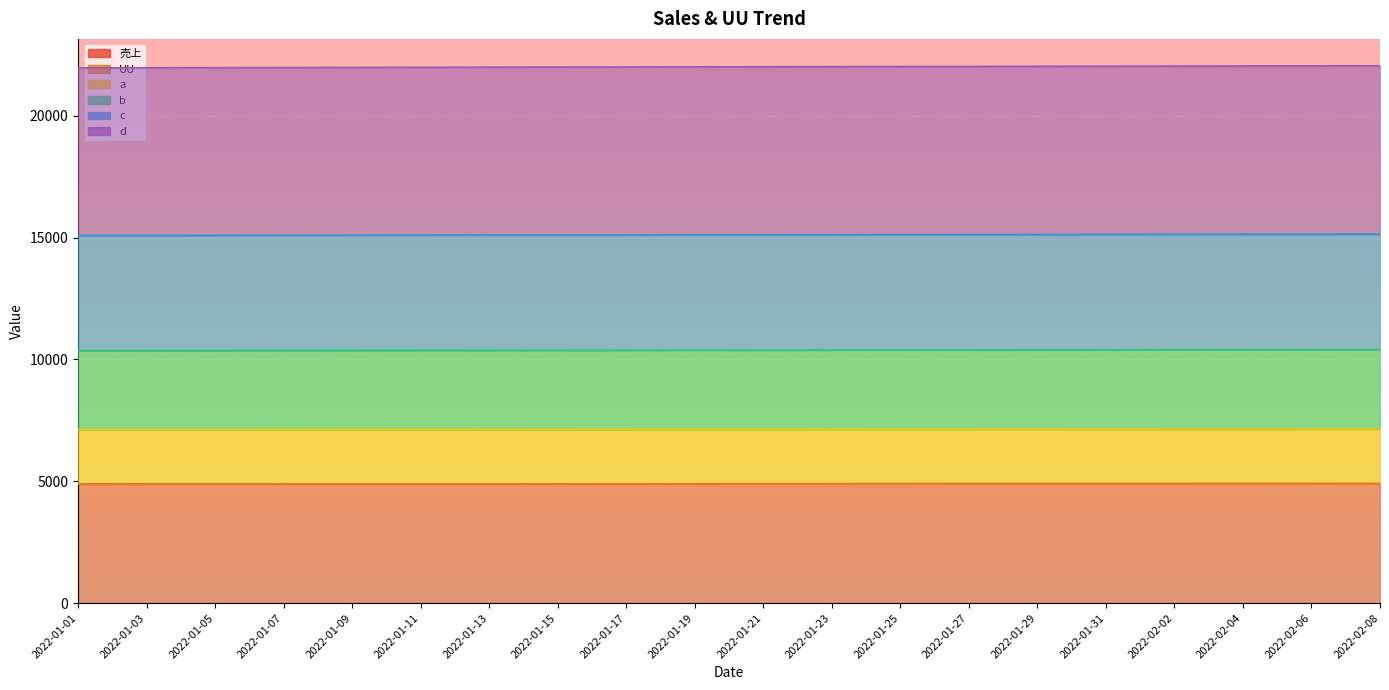

How many values in the UU series are below 4897?

10